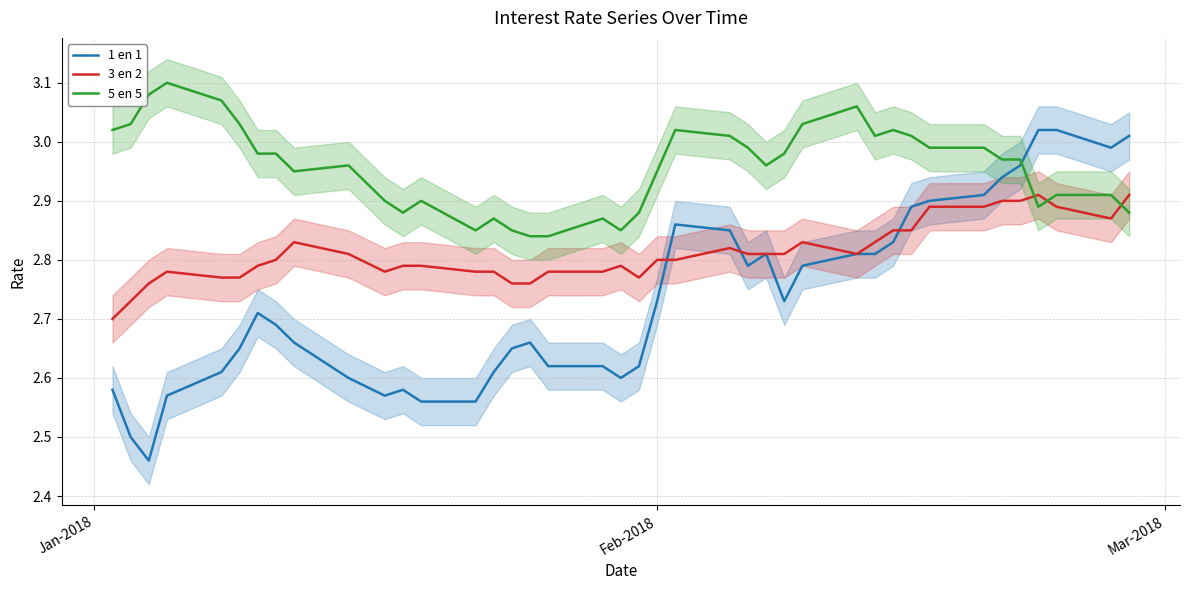

True or false: 5 en 5 and 3 en 2 cross at least once.

True